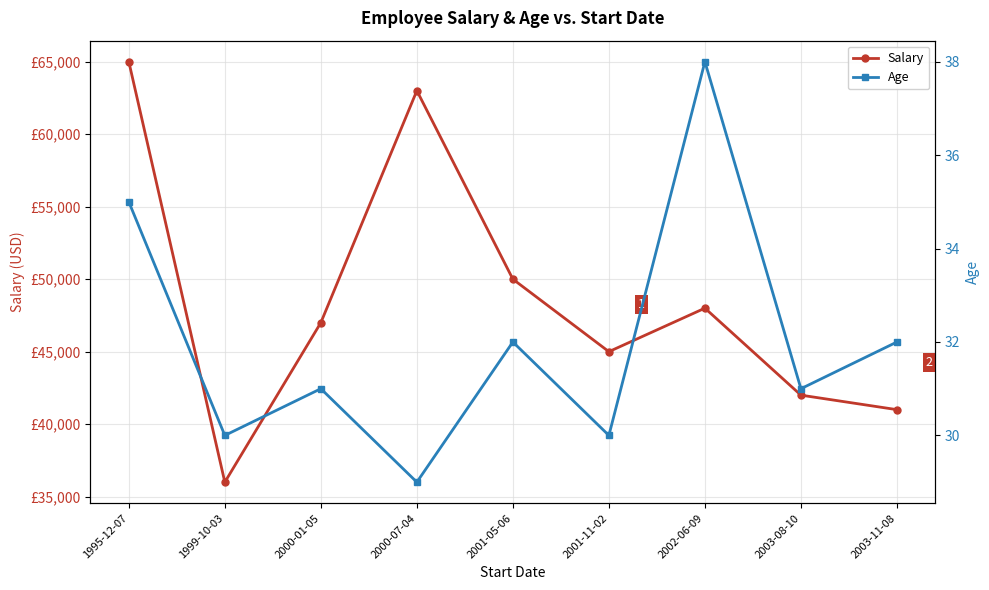

Between 2001-11-02 and 2003-11-08, which series saw the biggest shift?

Salary